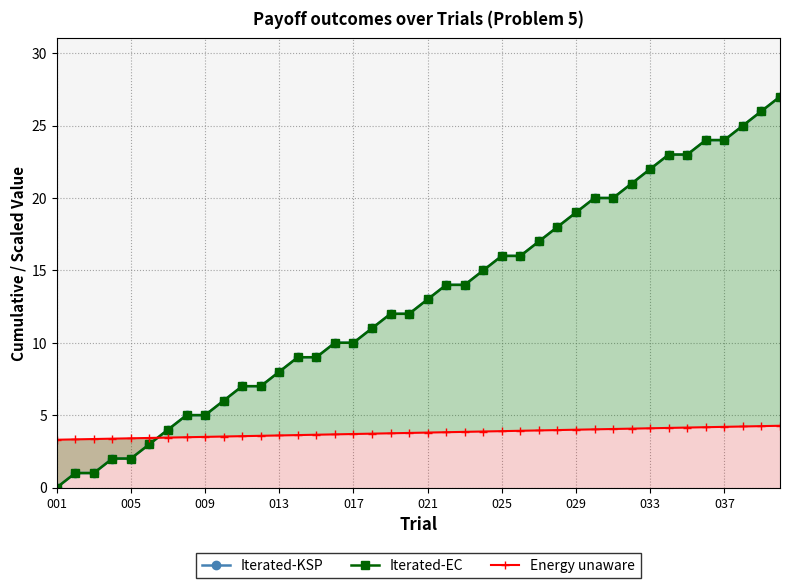

At which category does the chart reach its minimum across all series?

001